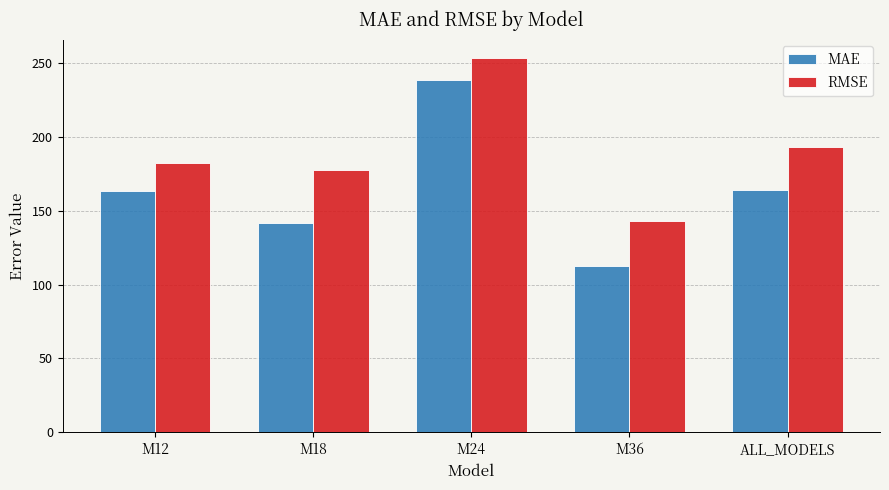

What is the difference between the highest and lowest values at M24?

15.0